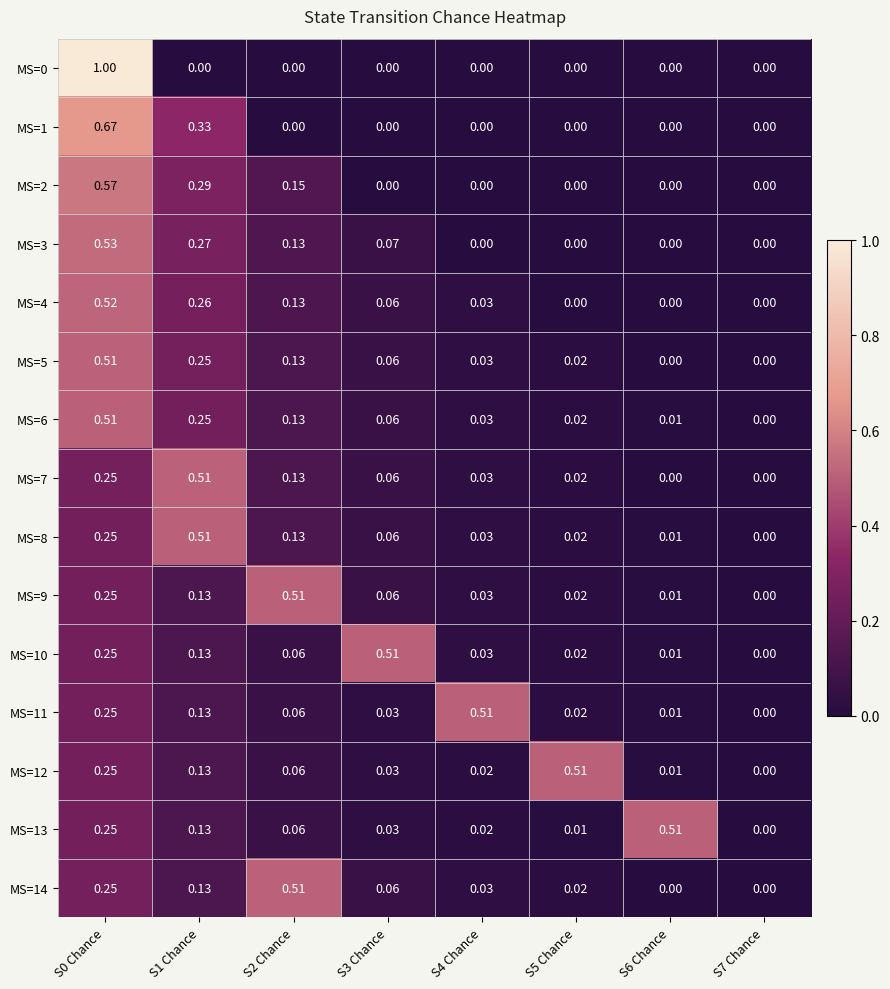

Is the value of MS=3 at S1 Chance greater than the value of MS=14 at S4 Chance?

Yes